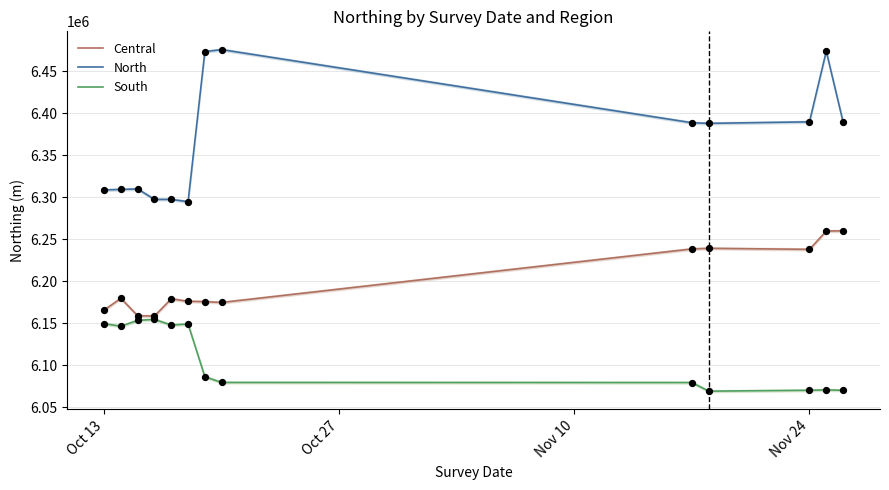

Which series has the widest spread of Y values?

North